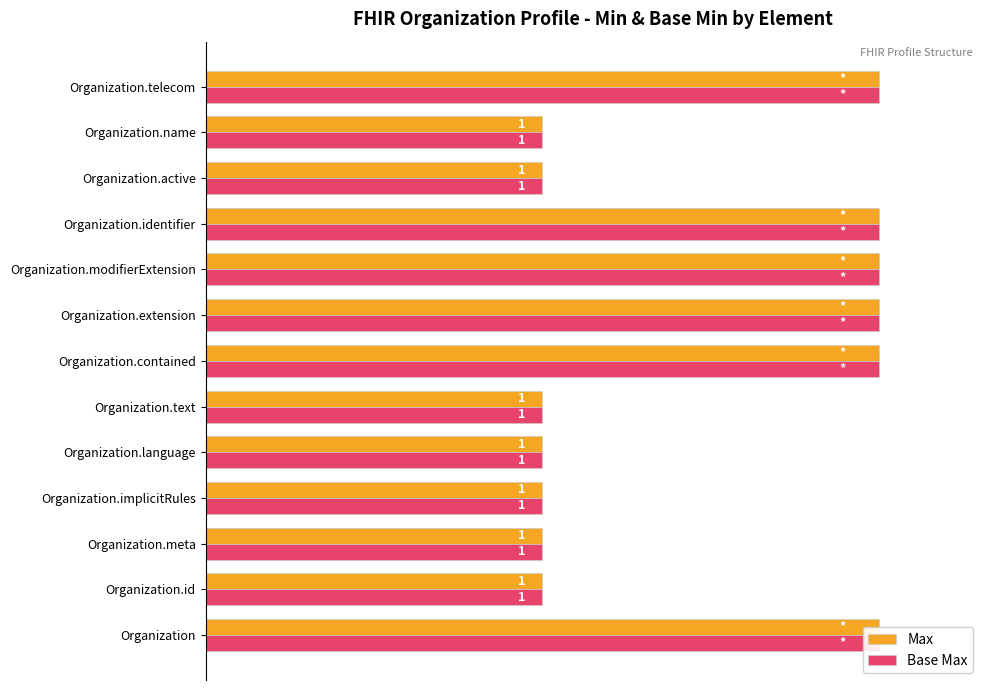

Which series has the widest spread of values?

Max